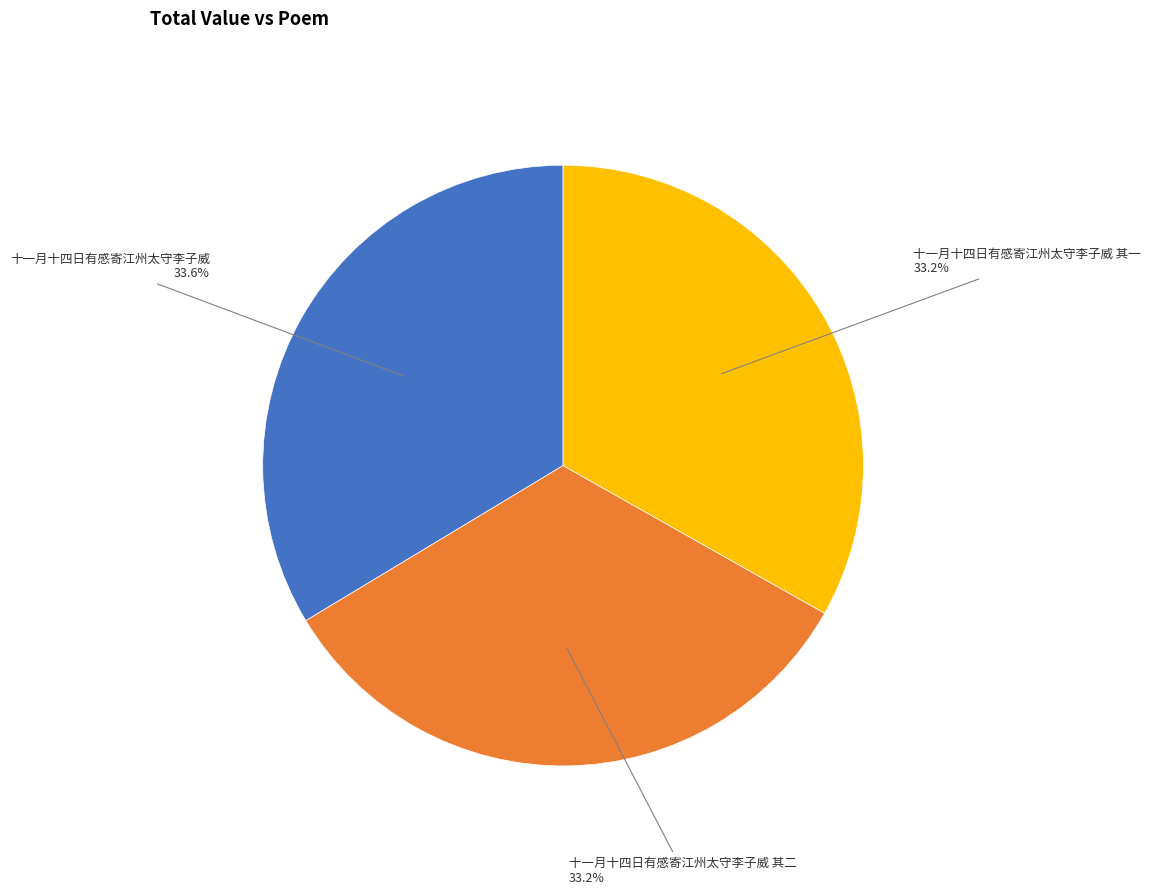

Is there any slice that represents more than half of the pie?

No